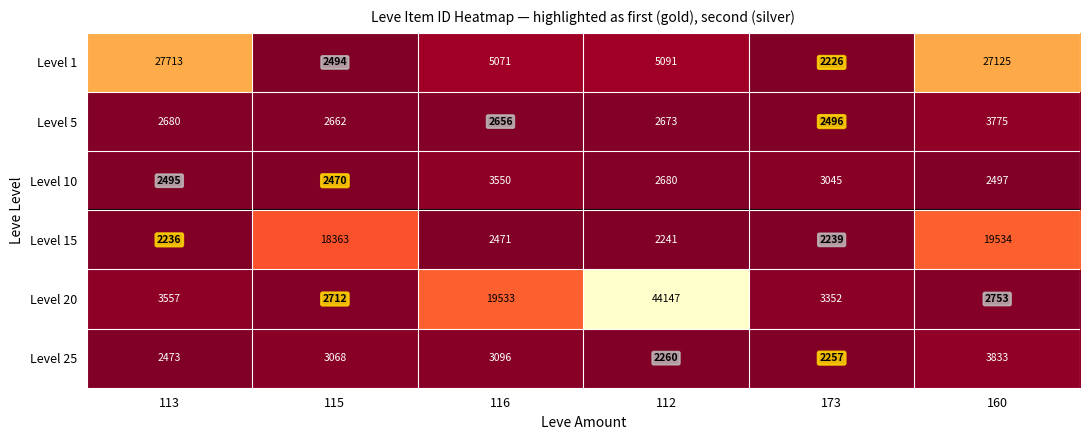

Is it true that Level 5 equals 2680 at 113?

True